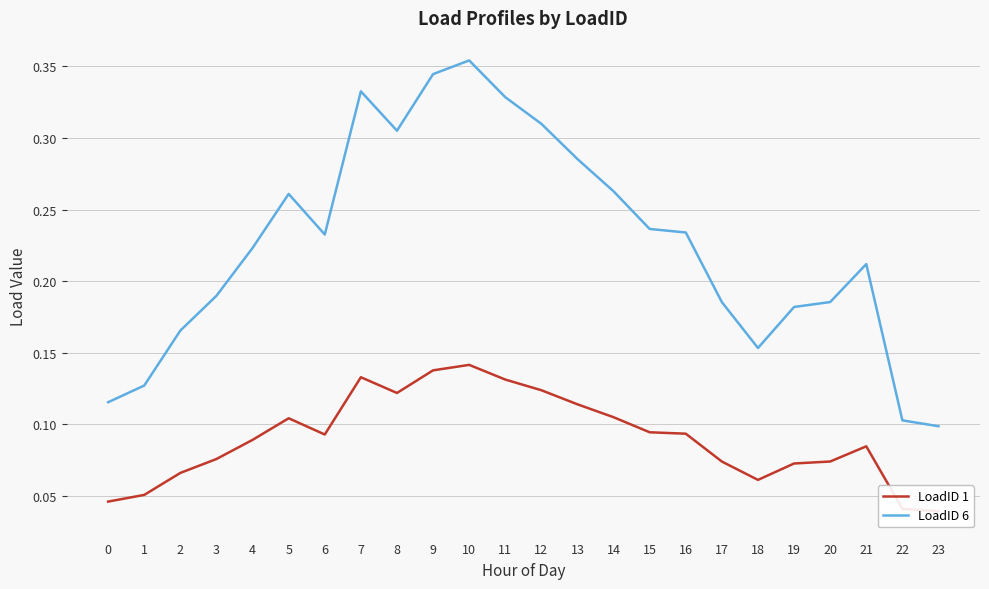

True or false: LoadID 1 and LoadID 6 intersect in this chart.

False